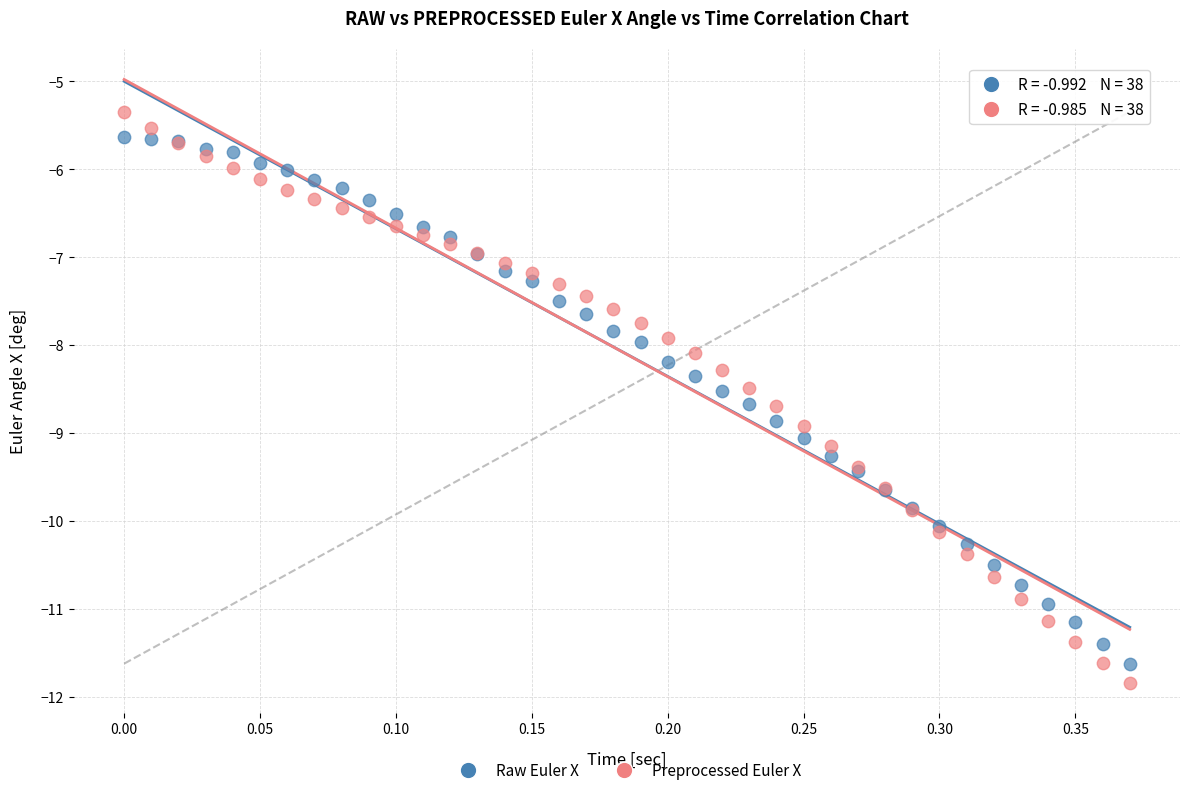

Which series reaches the maximum Y coordinate?

Preprocessed Euler X